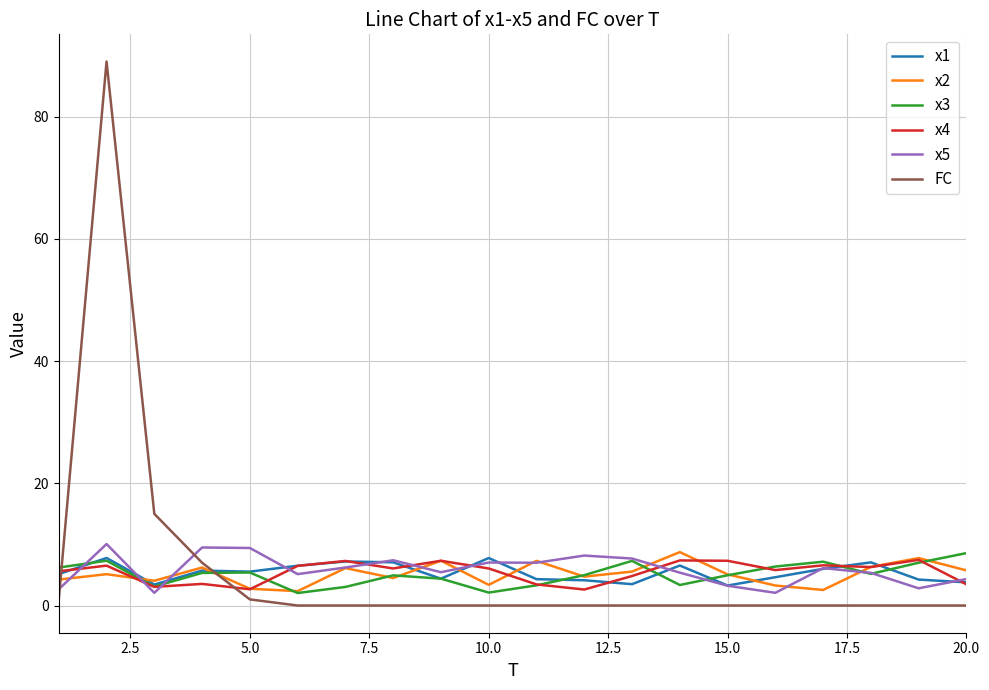

True or false: FC and x4 cross at least once.

True